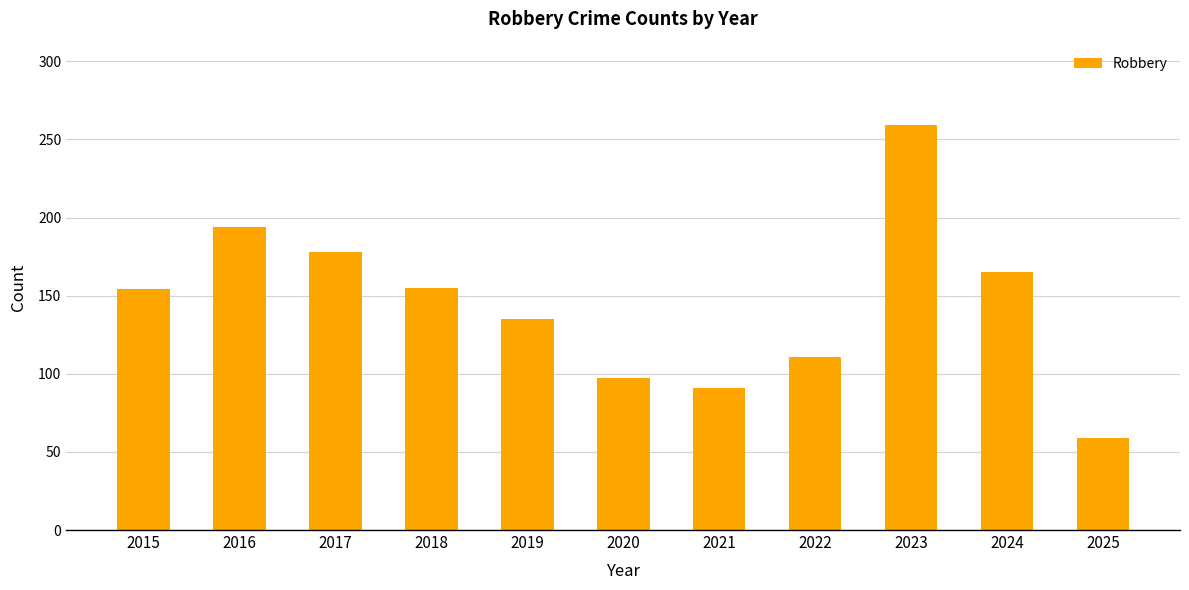

What is the change in value from 2015 to 2018?

+1